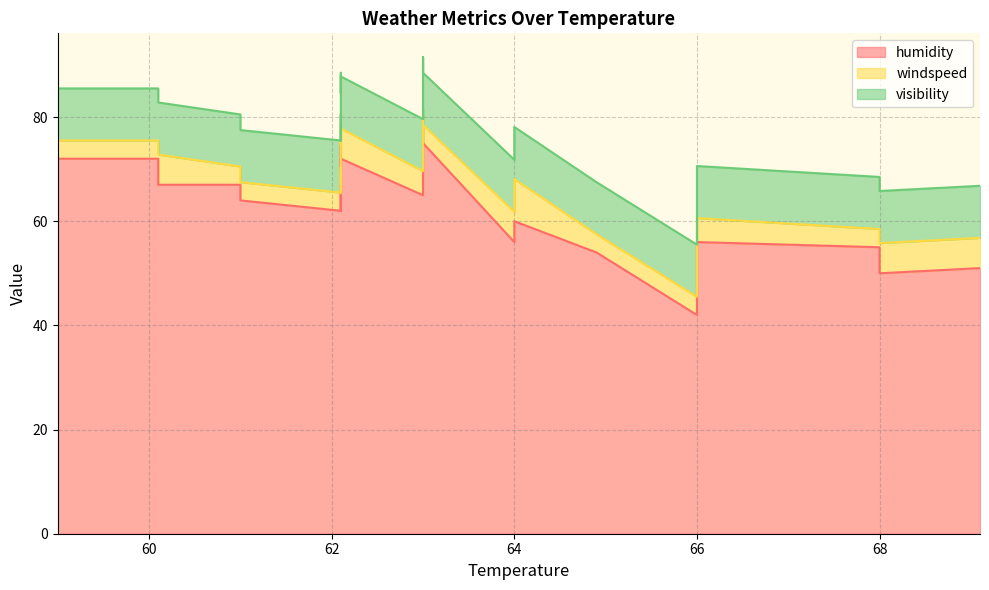

What is the sum of the visibility values at 66.0 and 60.1?

20.0